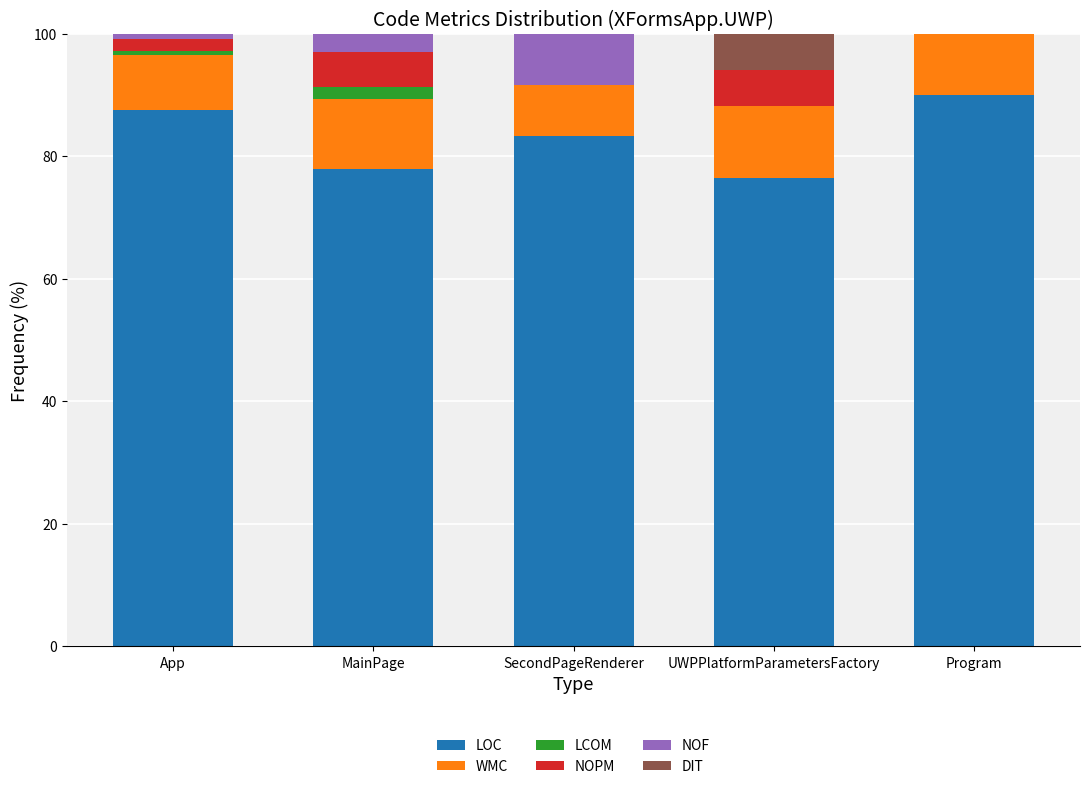

What are all the series names shown in the legend?

LOC, WMC, LCOM, NOPM, NOF, DIT